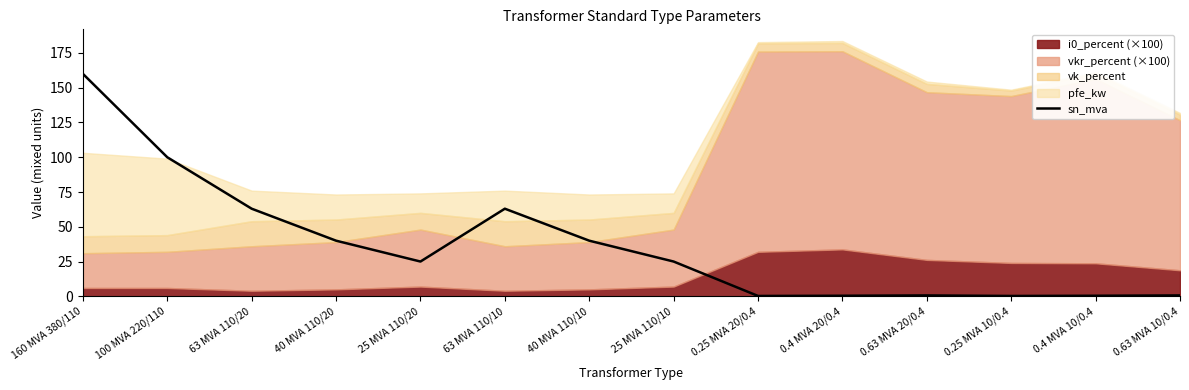

List the labels in order of value, largest first.

160 MVA 380/110, 100 MVA 220/110, 63 MVA 110/20, 63 MVA 110/10, 40 MVA 110/20, 40 MVA 110/10, 25 MVA 110/20, 25 MVA 110/10, 0.63 MVA 20/0.4, 0.63 MVA 10/0.4, 0.4 MVA 20/0.4, 0.4 MVA 10/0.4, 0.25 MVA 20/0.4, 0.25 MVA 10/0.4